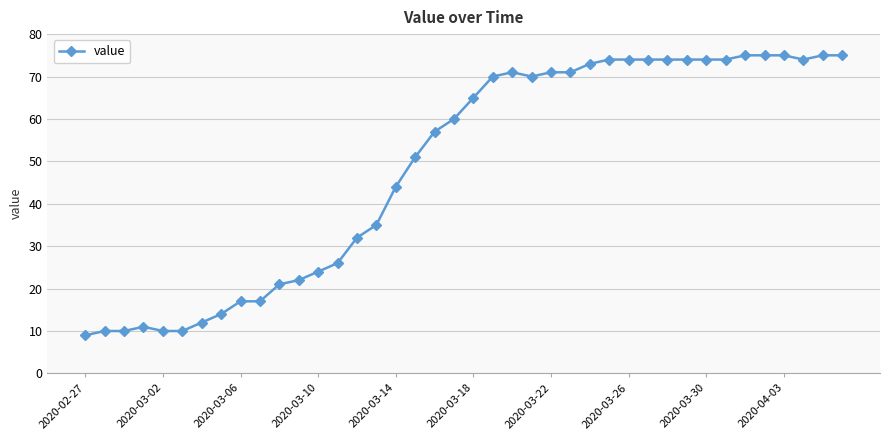

What is the greatest value displayed?

75